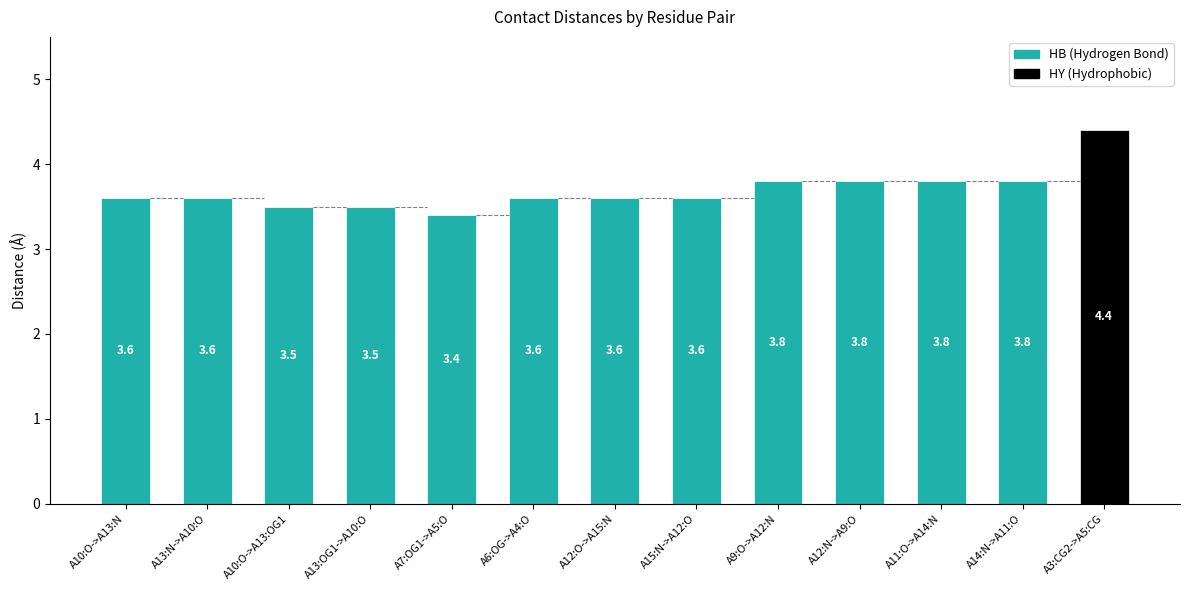

Where is the data nearest to the value 3?

A7:OG1->A5:O